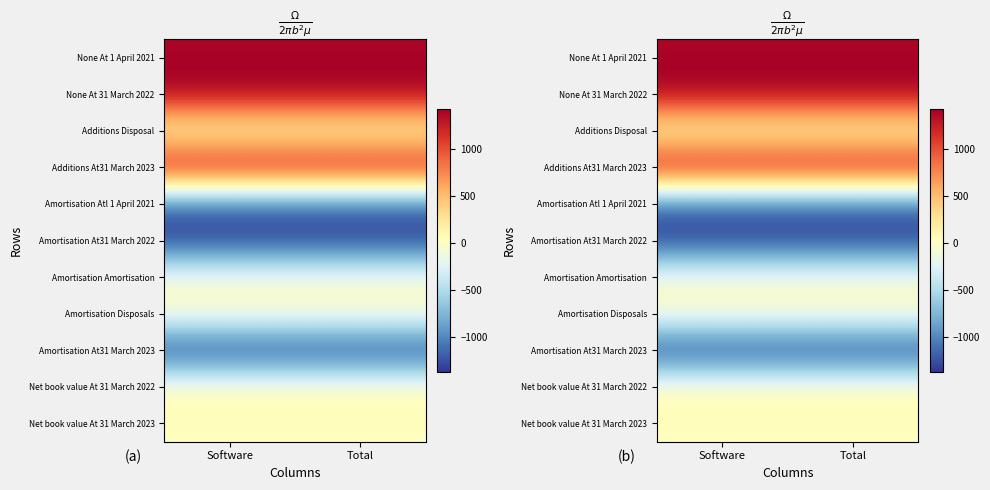

At Total, list the series in order from largest to smallest.

None At 31 March 2022, Additions At31 March 2023, None At 1 April 2021, Net book value At 31 March 2022, Net book value At 31 March 2023, Amortisation Disposals, Additions Disposal, Amortisation Amortisation, Amortisation Atl 1 April 2021, Amortisation At31 March 2022, Amortisation At31 March 2023